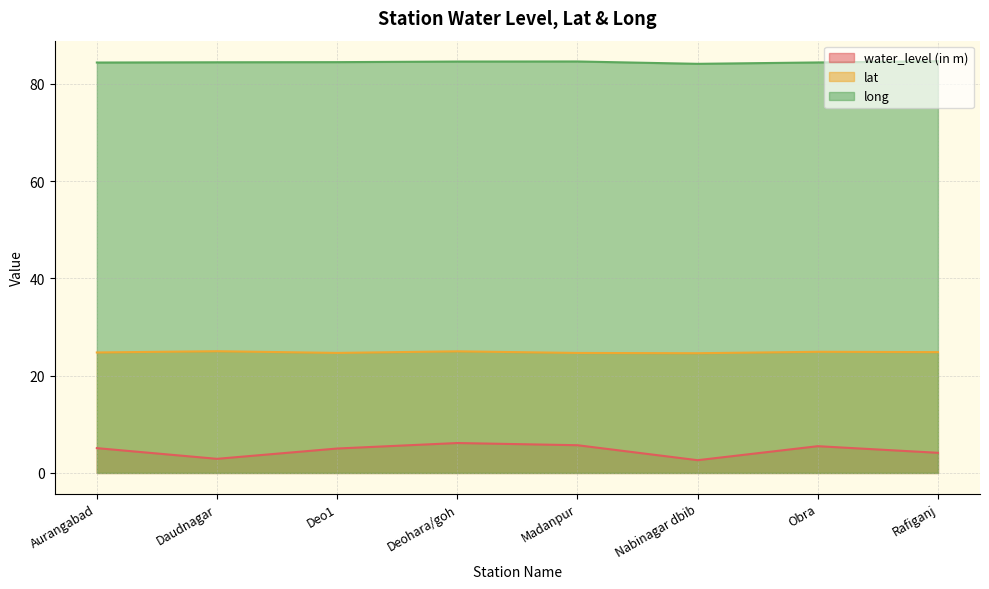

What is the label of the 8th point from the right?

Aurangabad